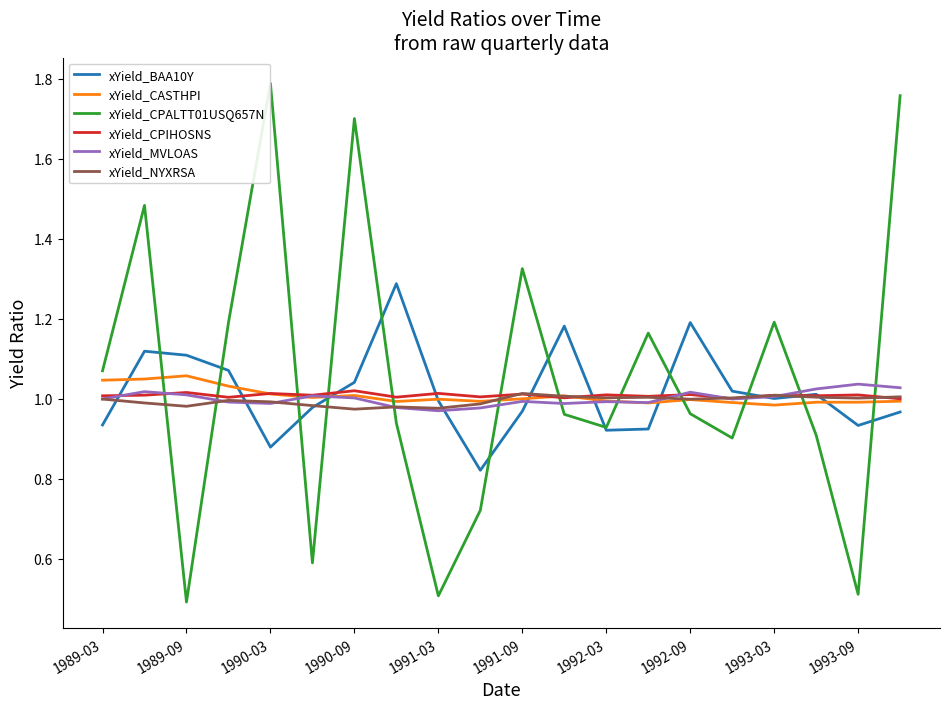

Count the number of categories in the chart.

20